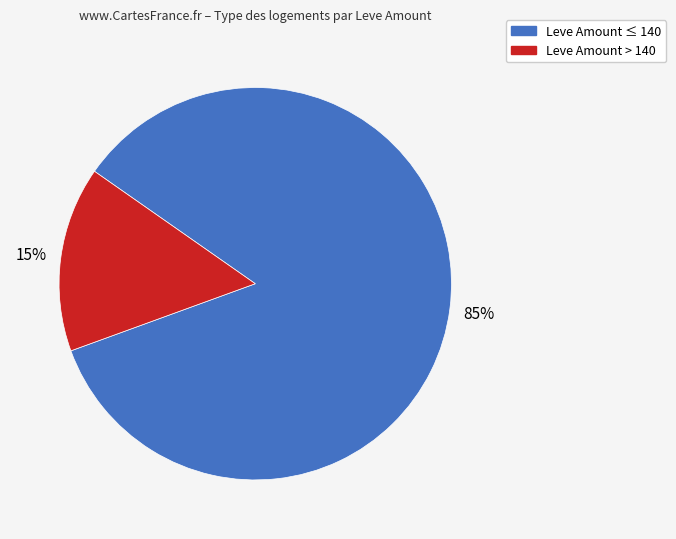

Is there a majority slice in this chart?

Yes